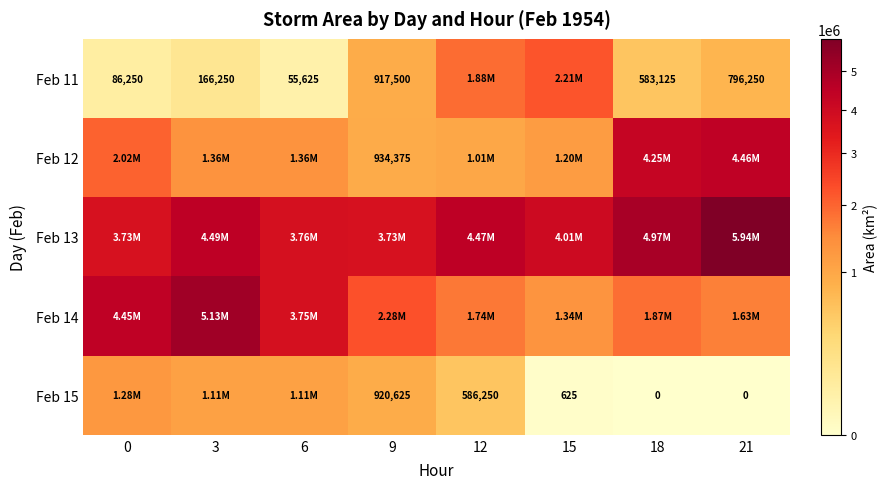

What is the maximum value for Feb 15?

1278125